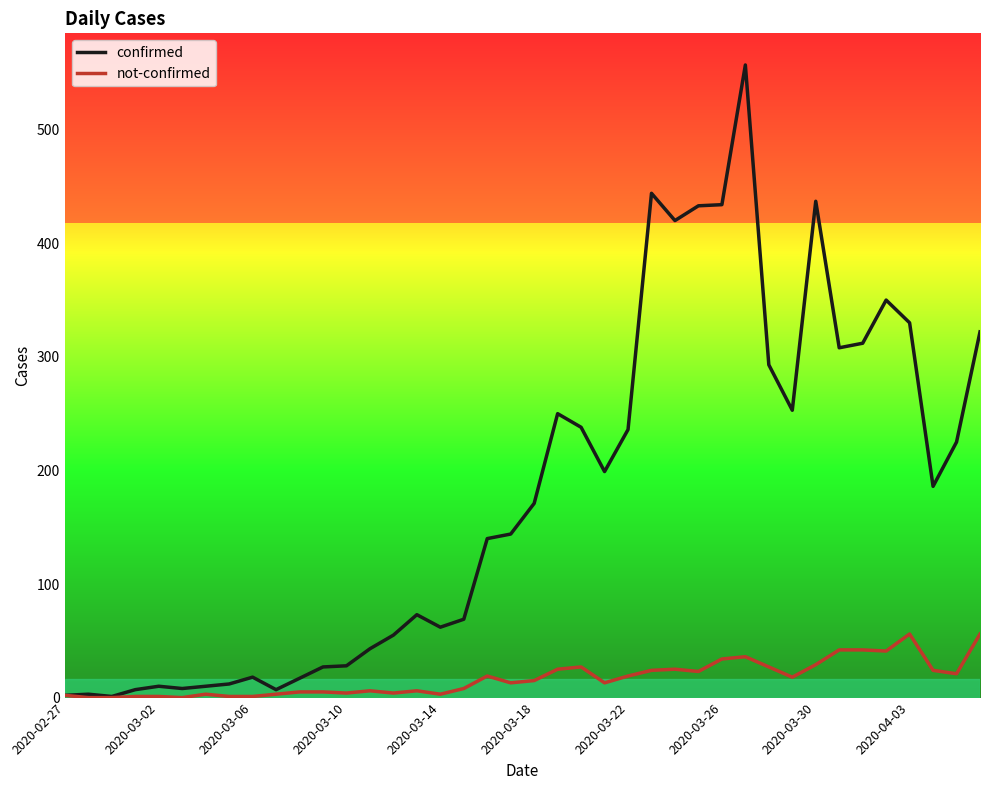

True or false: not-confirmed has more than 2 interior local peaks.

True